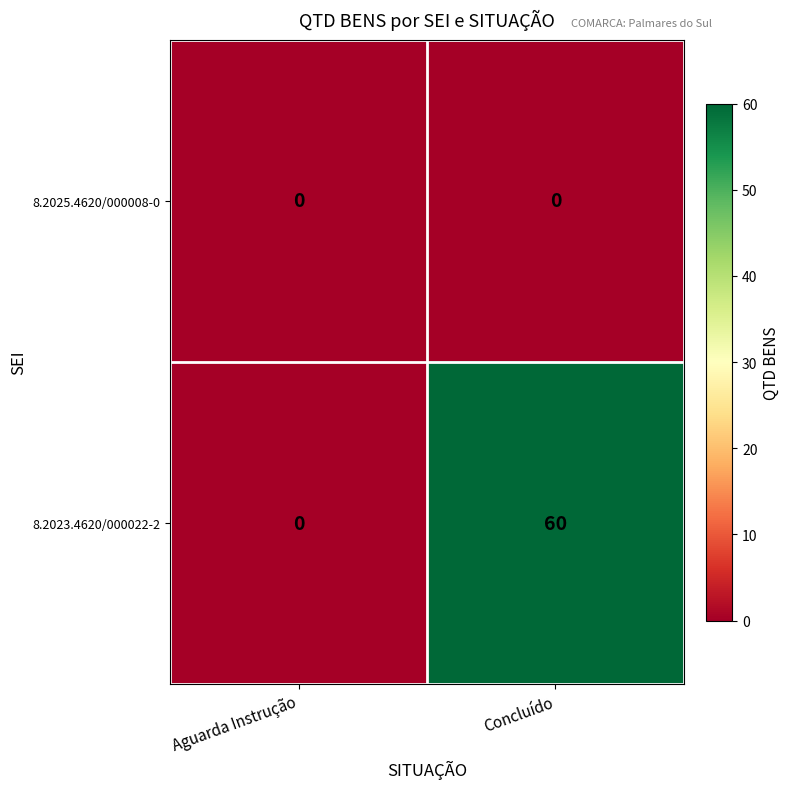

What is the spread (max minus min) of values at Concluído?

60